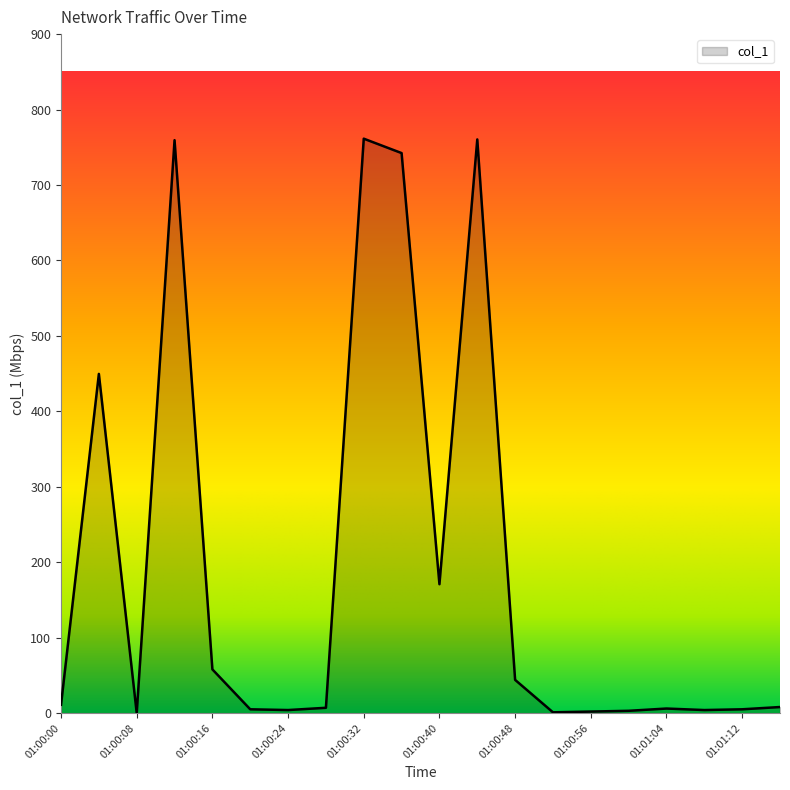

What is the maximum value shown in the chart?

761.4